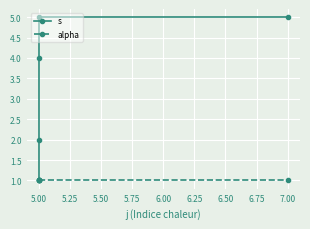

What value does the alpha series have at 5.00?

1